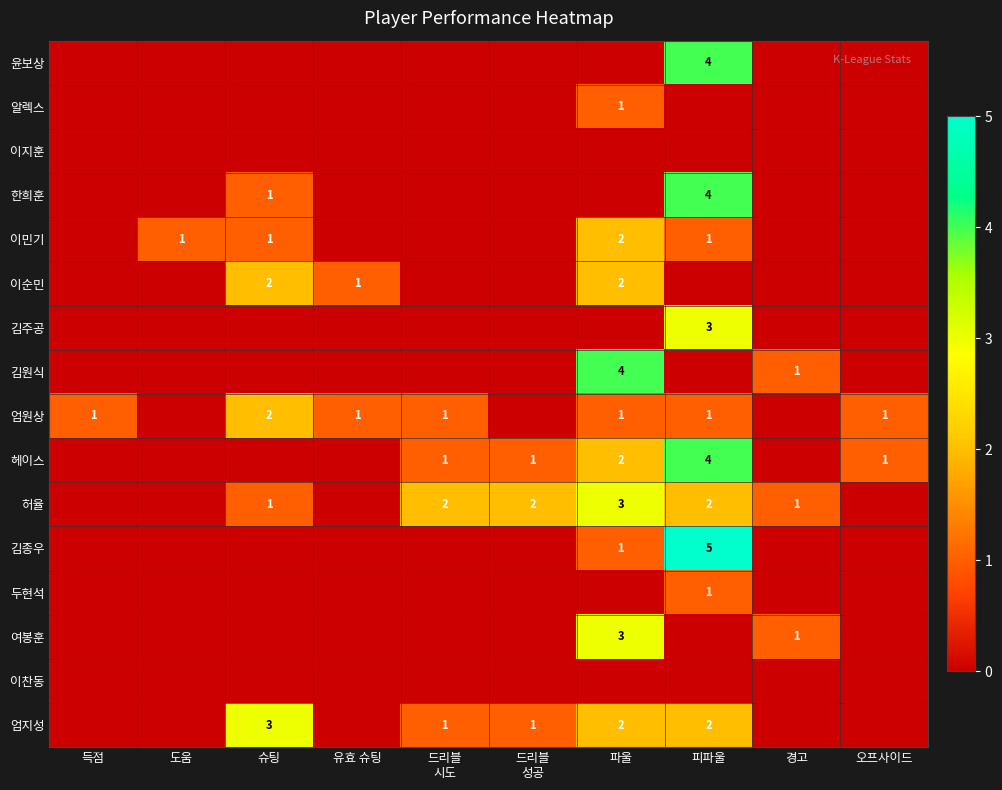

What is the spread (max minus min) of values at 드리블
시도?

2